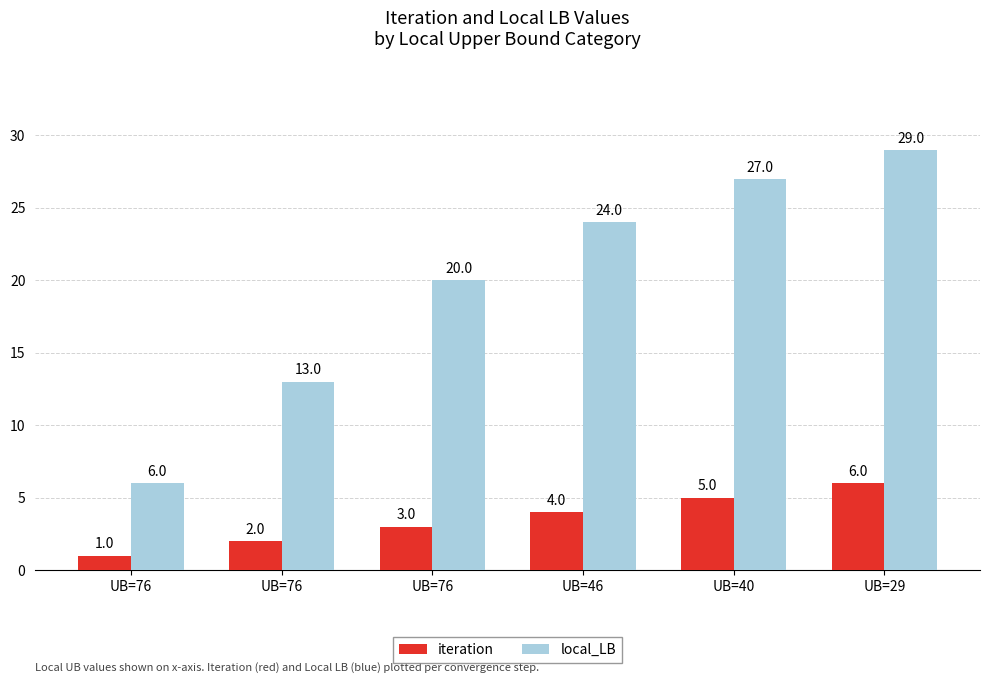

What is the difference between the maximum and minimum values in the iteration series?

5